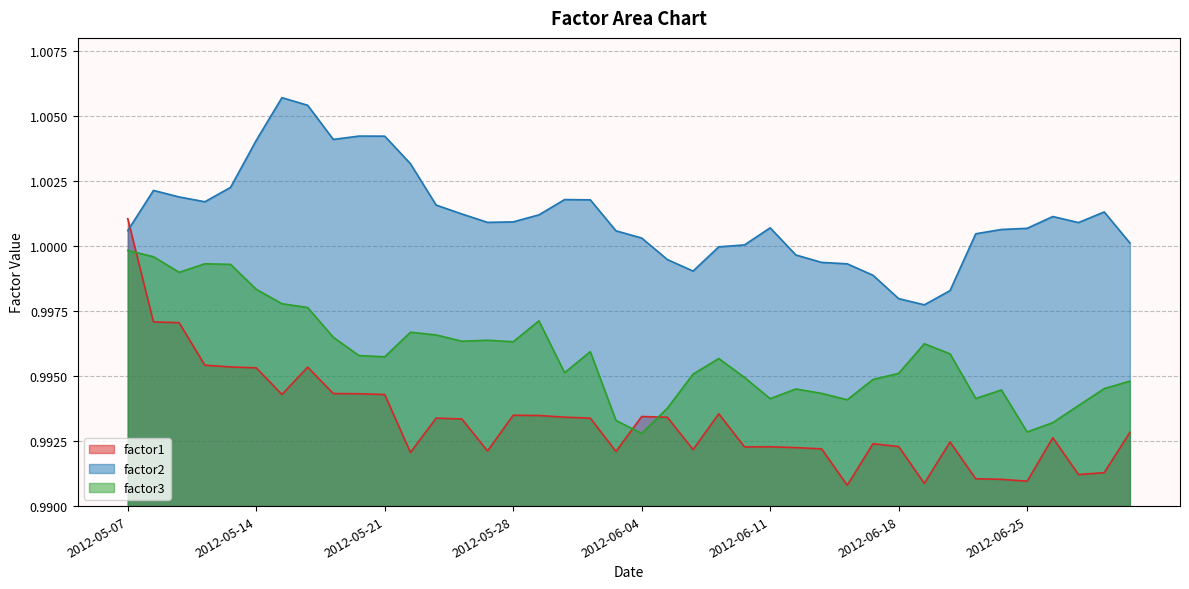

Reading left to right, what are all the values shown in this chart?

factor1: 2012-05-07=1.0	2012-05-08=1.0	2012-05-09=1.0	2012-05-10=1.0	2012-05-11=1.0	2012-05-14=1.0	2012-05-15=1.0	2012-05-16=1.0	2012-05-17=1.0	2012-05-18=1.0	2012-05-21=1.0	2012-05-22=1.0	2012-05-23=1.0	2012-05-24=1.0	2012-05-25=1.0	2012-05-28=1.0	2012-05-29=1.0	2012-05-30=1.0	2012-05-31=1.0	2012-06-01=1.0	2012-06-04=1.0	2012-06-05=1.0	2012-06-06=1.0	2012-06-07=1.0	2012-06-08=1.0	2012-06-11=1.0	2012-06-12=1.0	2012-06-13=1.0	2012-06-14=1.0	2012-06-15=1.0	2012-06-18=1.0	2012-06-19=1.0	2012-06-20=1.0	2012-06-21=1.0	2012-06-22=1.0	2012-06-25=1.0	2012-06-26=1.0	2012-06-27=1.0	2012-06-28=1.0	2012-06-29=1.0
factor2: 2012-05-07=1.0	2012-05-08=1.0	2012-05-09=1.0	2012-05-10=1.0	2012-05-11=1.0	2012-05-14=1.0	2012-05-15=1.0	2012-05-16=1.0	2012-05-17=1.0	2012-05-18=1.0	2012-05-21=1.0	2012-05-22=1.0	2012-05-23=1.0	2012-05-24=1.0	2012-05-25=1.0	2012-05-28=1.0	2012-05-29=1.0	2012-05-30=1.0	2012-05-31=1.0	2012-06-01=1.0	2012-06-04=1.0	2012-06-05=1.0	2012-06-06=1.0	2012-06-07=1.0	2012-06-08=1.0	2012-06-11=1.0	2012-06-12=1.0	2012-06-13=1.0	2012-06-14=1.0	2012-06-15=1.0	2012-06-18=1.0	2012-06-19=1.0	2012-06-20=1.0	2012-06-21=1.0	2012-06-22=1.0	2012-06-25=1.0	2012-06-26=1.0	2012-06-27=1.0	2012-06-28=1.0	2012-06-29=1.0
factor3: 2012-05-07=1.0	2012-05-08=1.0	2012-05-09=1.0	2012-05-10=1.0	2012-05-11=1.0	2012-05-14=1.0	2012-05-15=1.0	2012-05-16=1.0	2012-05-17=1.0	2012-05-18=1.0	2012-05-21=1.0	2012-05-22=1.0	2012-05-23=1.0	2012-05-24=1.0	2012-05-25=1.0	2012-05-28=1.0	2012-05-29=1.0	2012-05-30=1.0	2012-05-31=1.0	2012-06-01=1.0	2012-06-04=1.0	2012-06-05=1.0	2012-06-06=1.0	2012-06-07=1.0	2012-06-08=1.0	2012-06-11=1.0	2012-06-12=1.0	2012-06-13=1.0	2012-06-14=1.0	2012-06-15=1.0	2012-06-18=1.0	2012-06-19=1.0	2012-06-20=1.0	2012-06-21=1.0	2012-06-22=1.0	2012-06-25=1.0	2012-06-26=1.0	2012-06-27=1.0	2012-06-28=1.0	2012-06-29=1.0